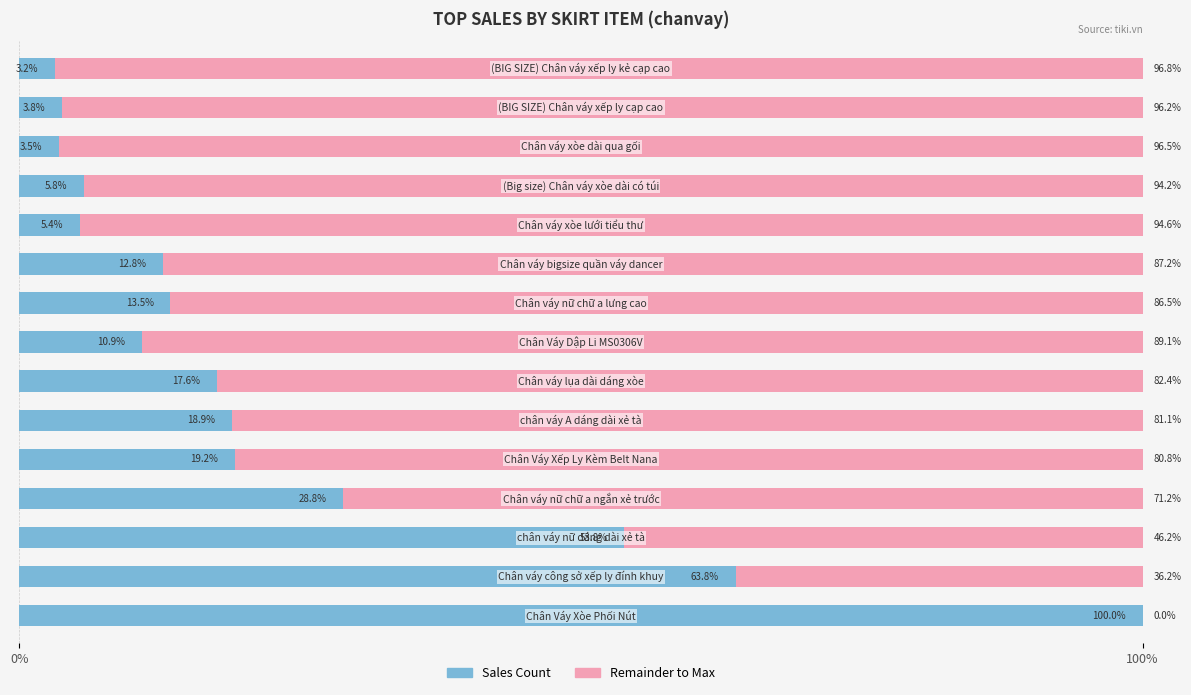

What is the value of the Sales Count bar at the 15th from the left?

3.2